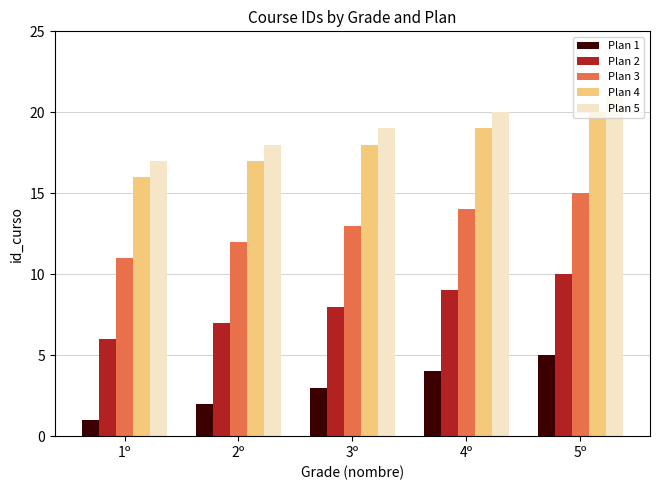

True or false: Plan 5 has a value of 17 at 1º.

True